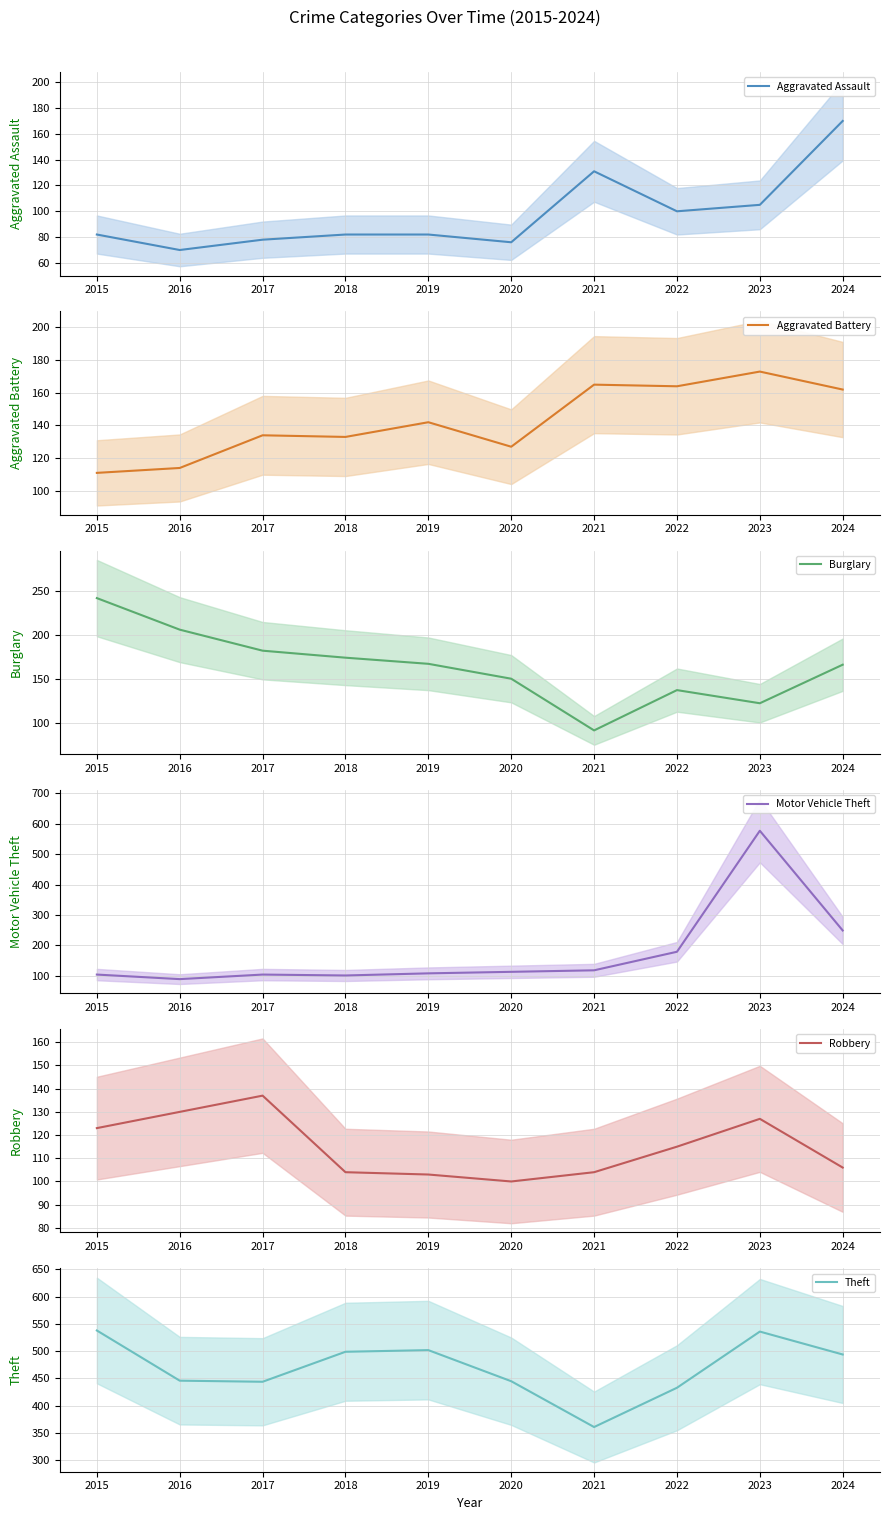

At how many categories does at least one series exceed 77?

10